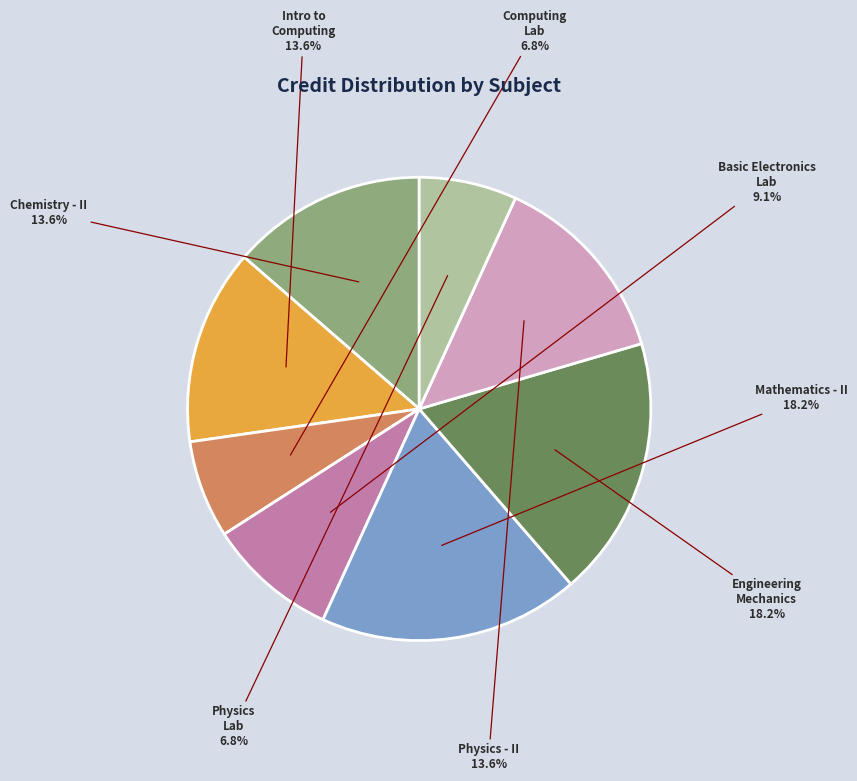

Is there a majority slice in this chart?

No